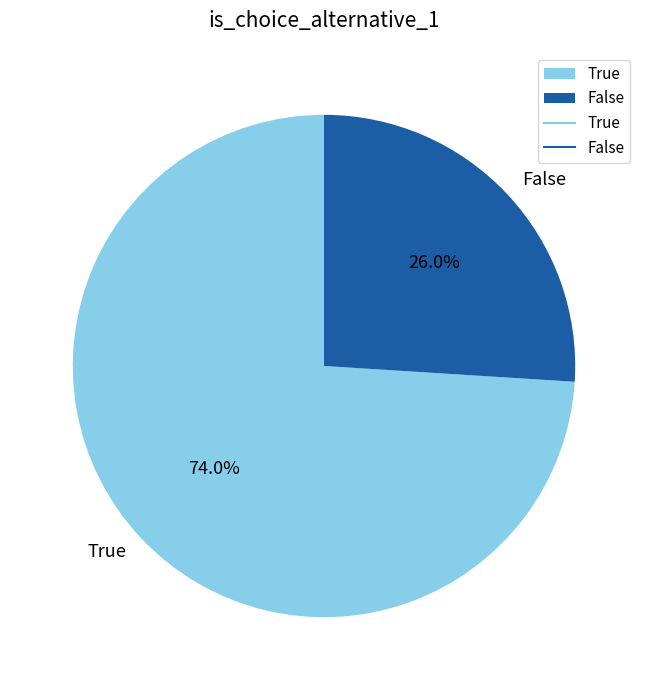

Count the number of slices in the pie.

2